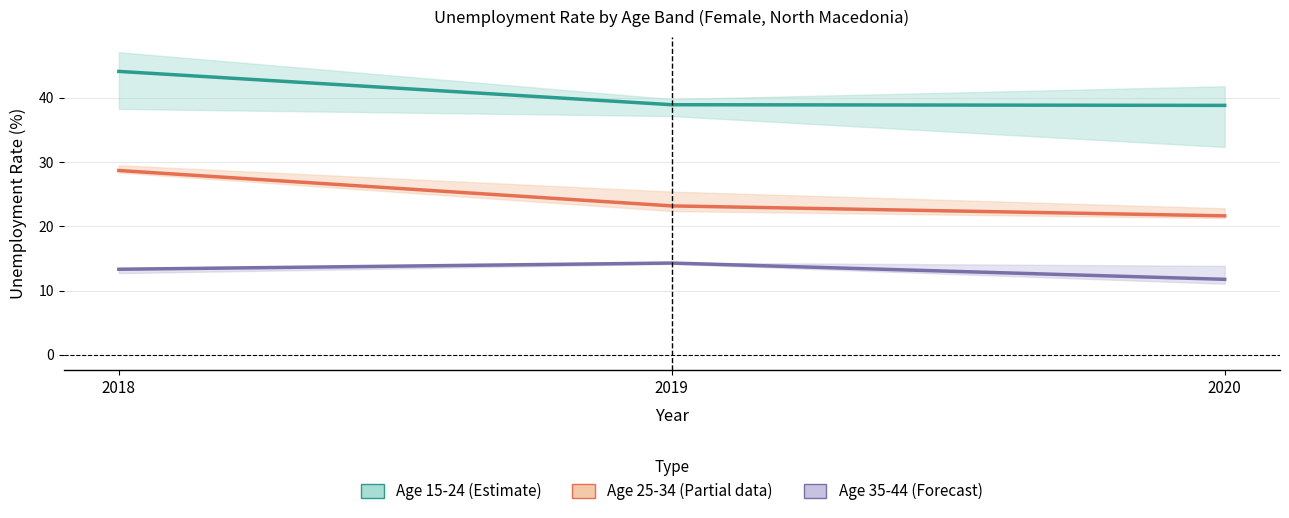

How many values in the 35-44 (National) series are below 13?

1